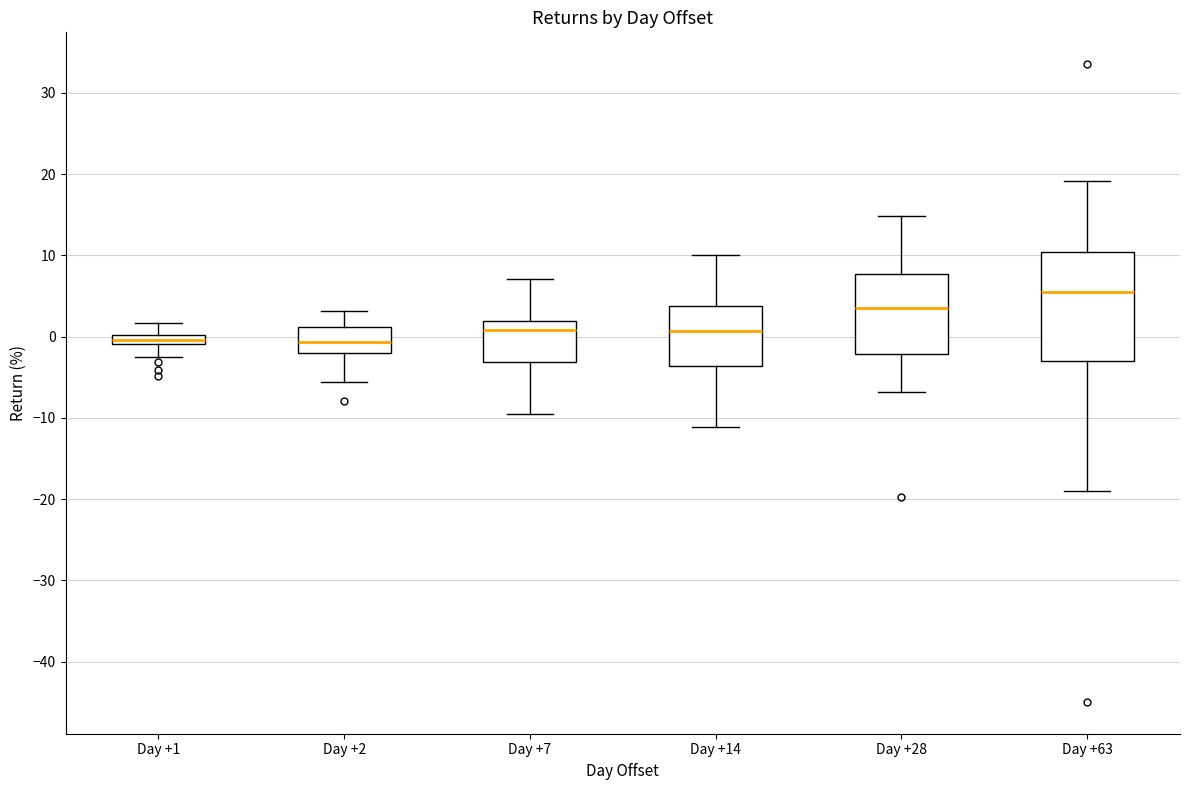

Where does the upper whisker of the box for Day +63 end on the y-axis? The values are not printed on the chart, so give them approximately, as read against the axis.

19